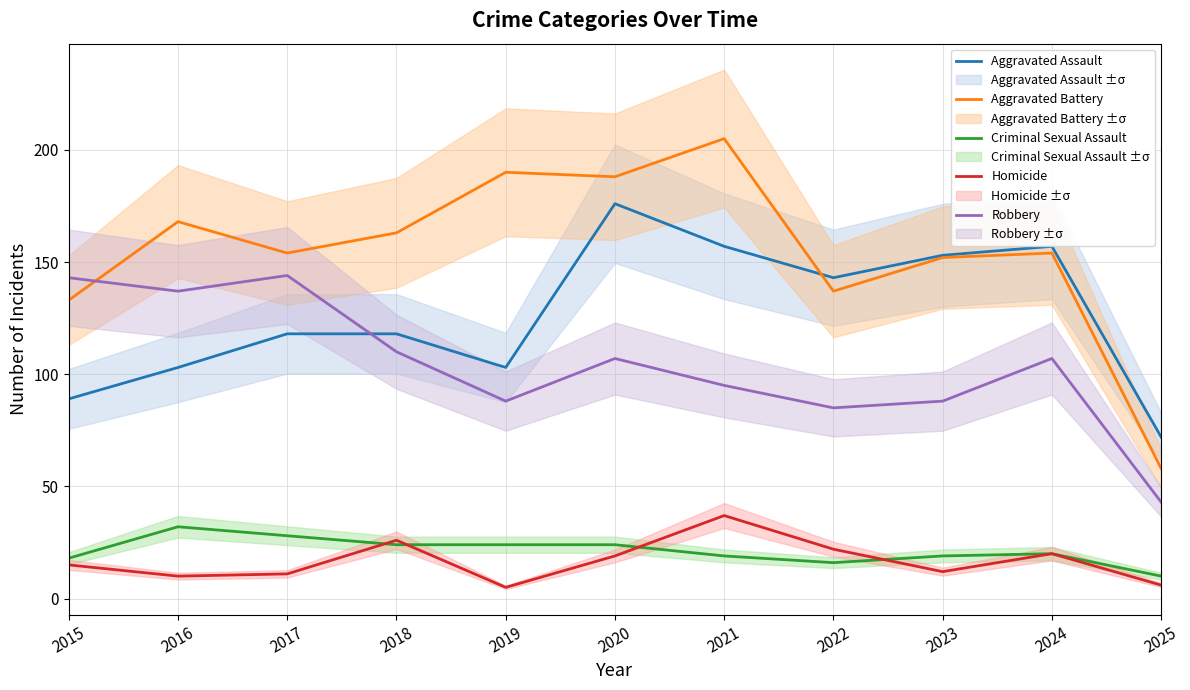

Count the number of data series in this chart.

5